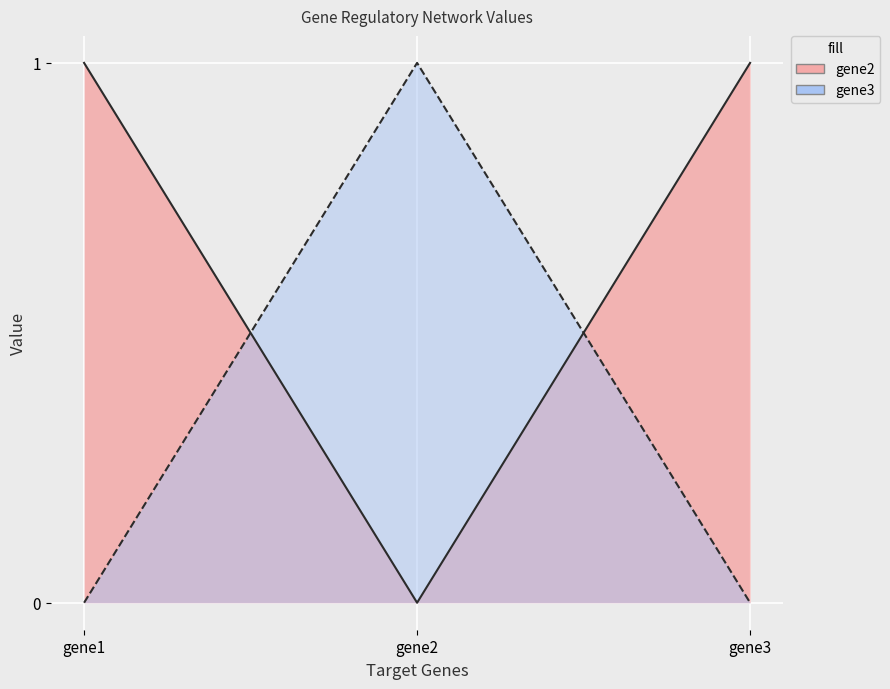

Reading left to right, what are all the values shown in this chart?

gene2: 1	0	1
gene3: 0	1	0